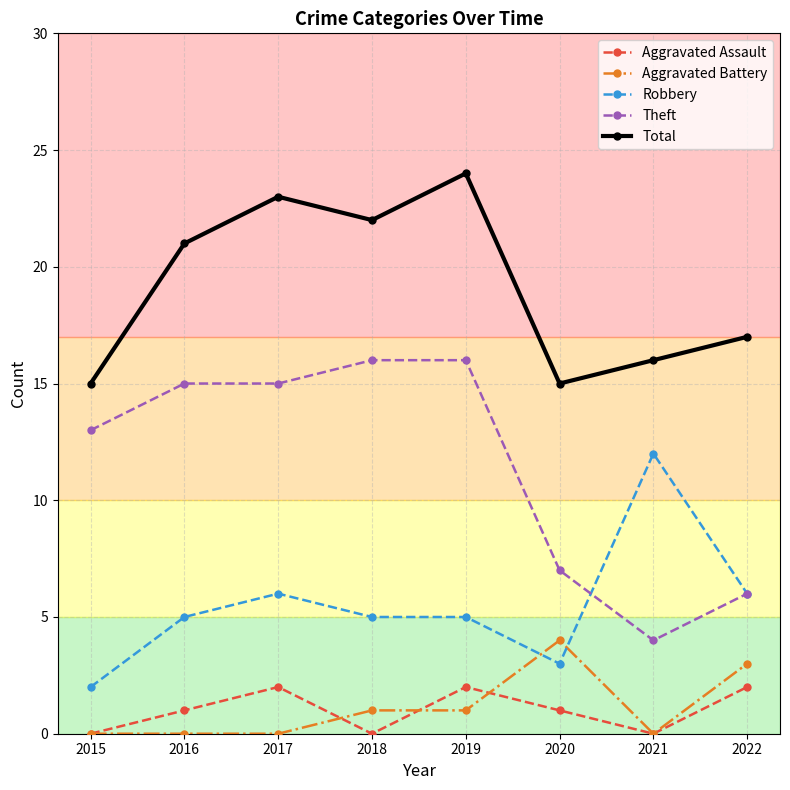

What is the value of the Robbery point at the 1st from the left?

2